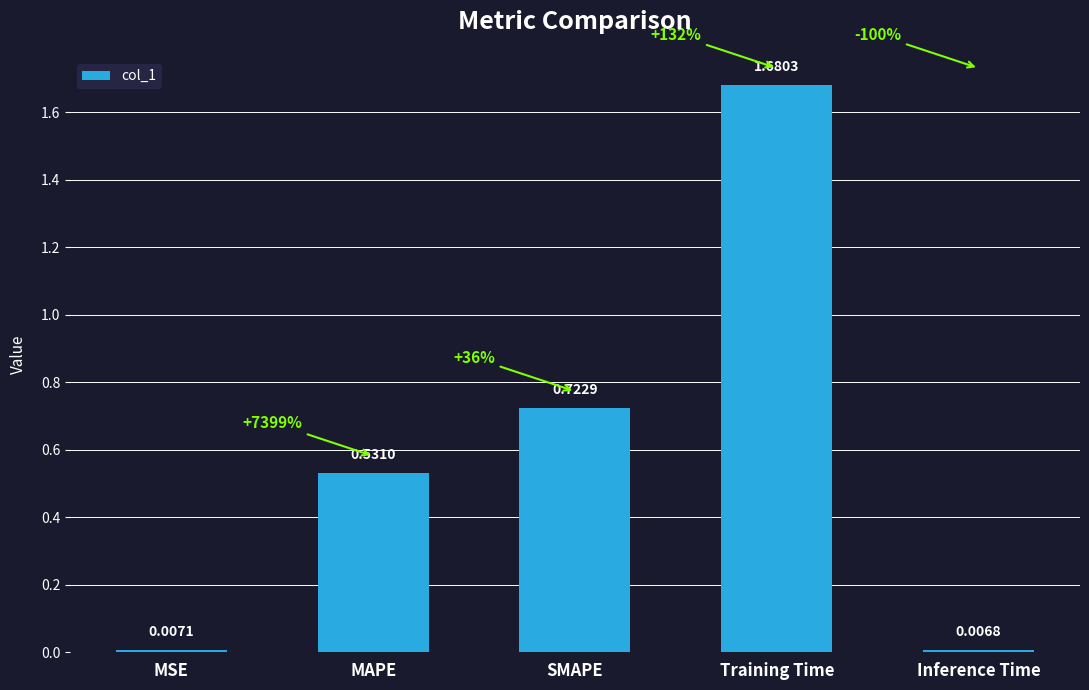

What is the label of the 5th bar from the left?

Inference Time